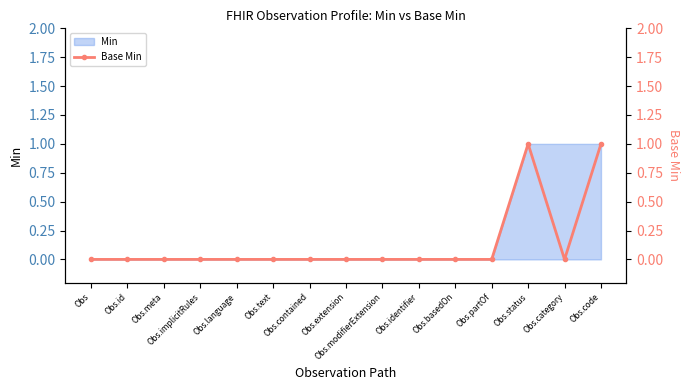

True or false: the data has more than 0 interior local peaks.

True